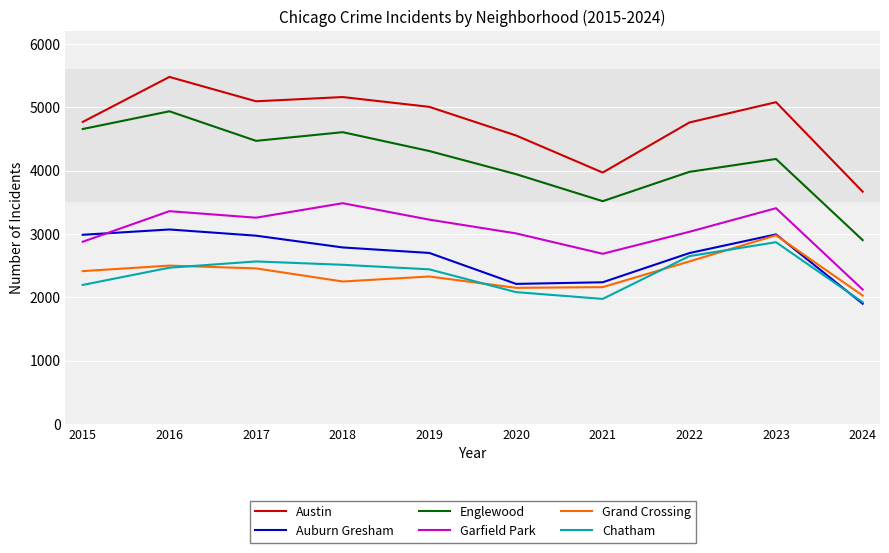

Which series changed the most between 2017 and 2023?

Grand Crossing